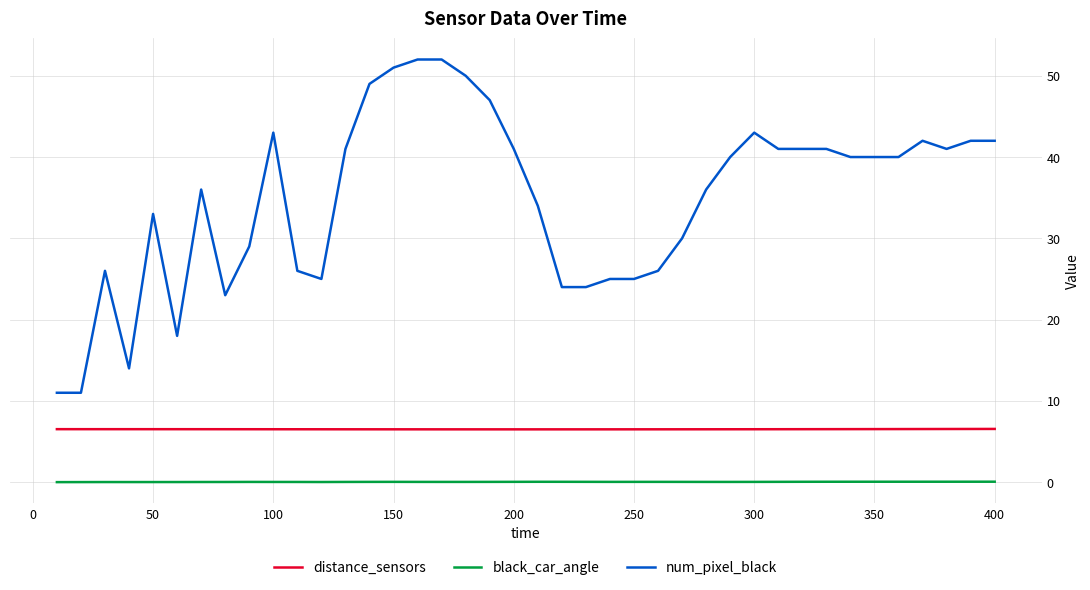

Rank the series by their average value, from highest to lowest.

num_pixel_black, distance_sensors, black_car_angle